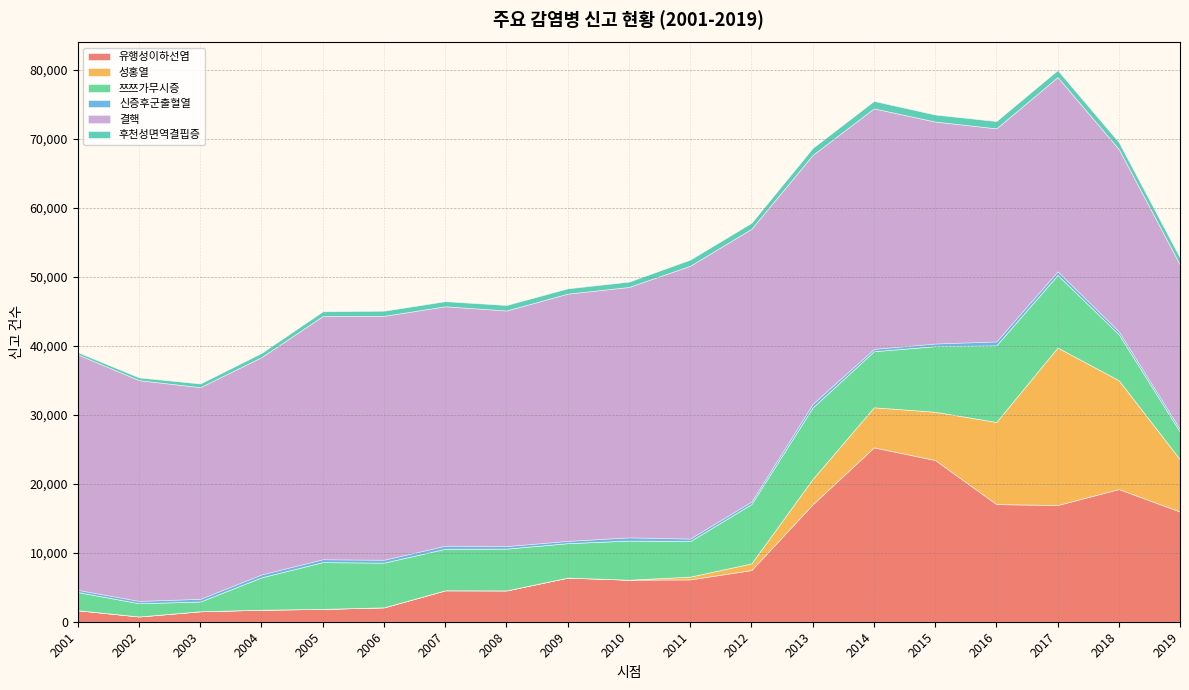

What is the value of the 결핵 point at the 7th from the left?

34710